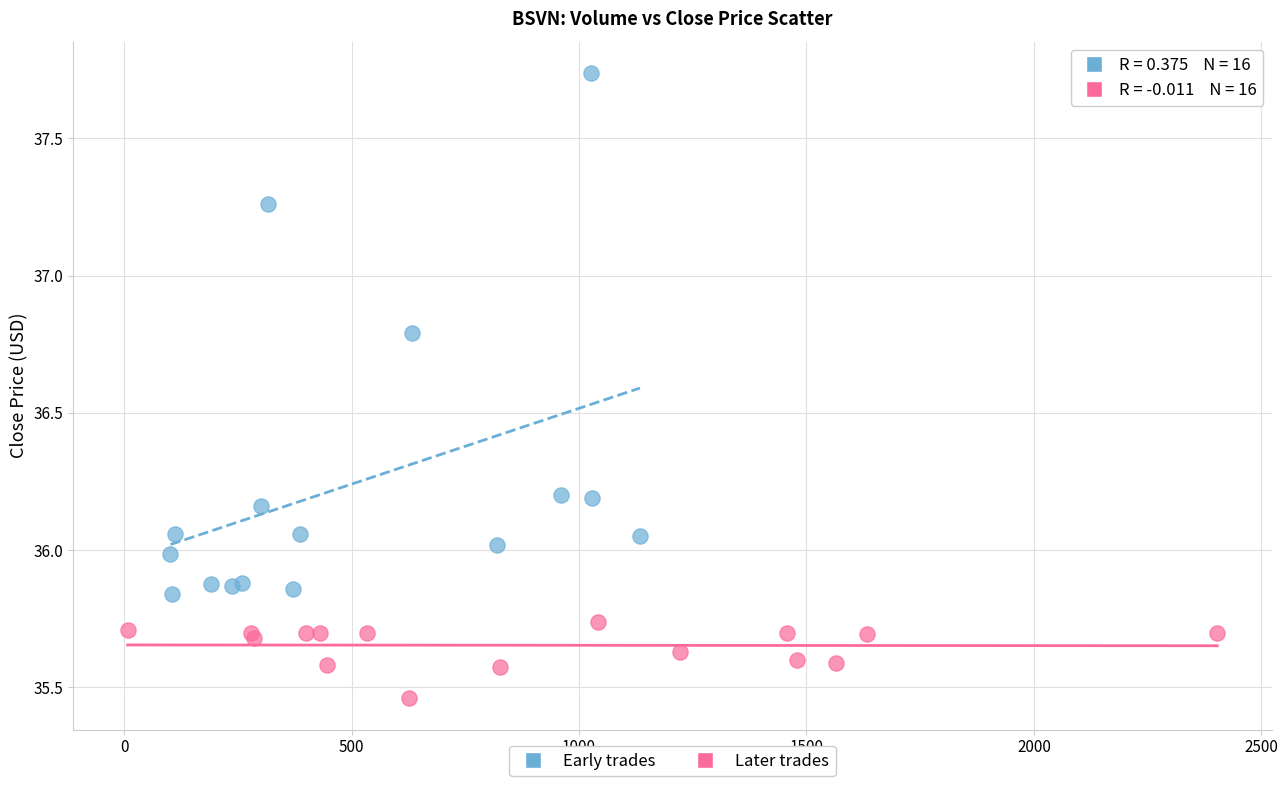

Which series contains the highest Y value?

Early trades